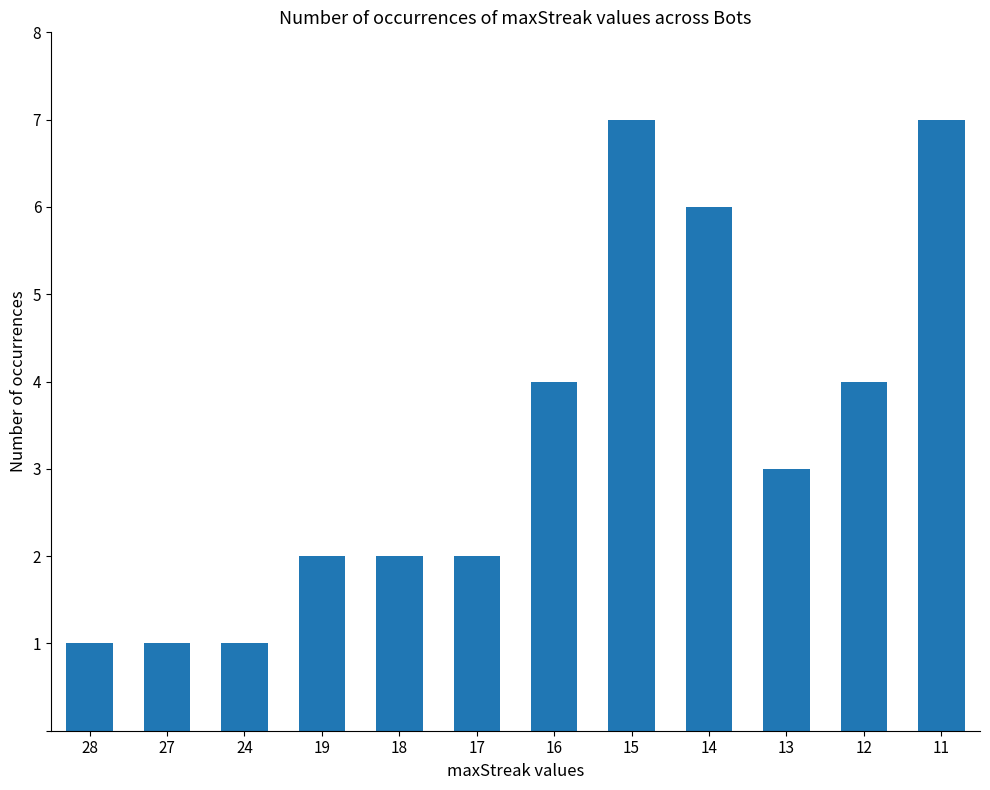

The value at 11 is 7. True or false?

True